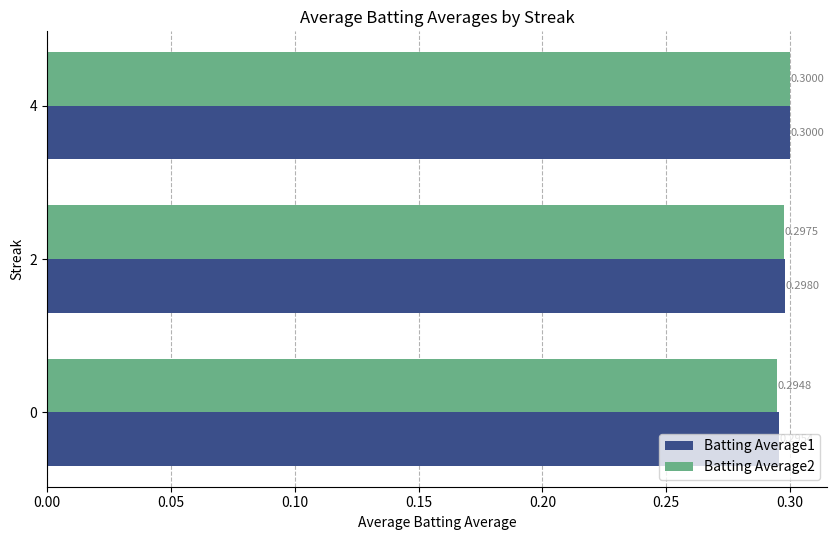

What is the average value of the Batting Average2 series?

0.3